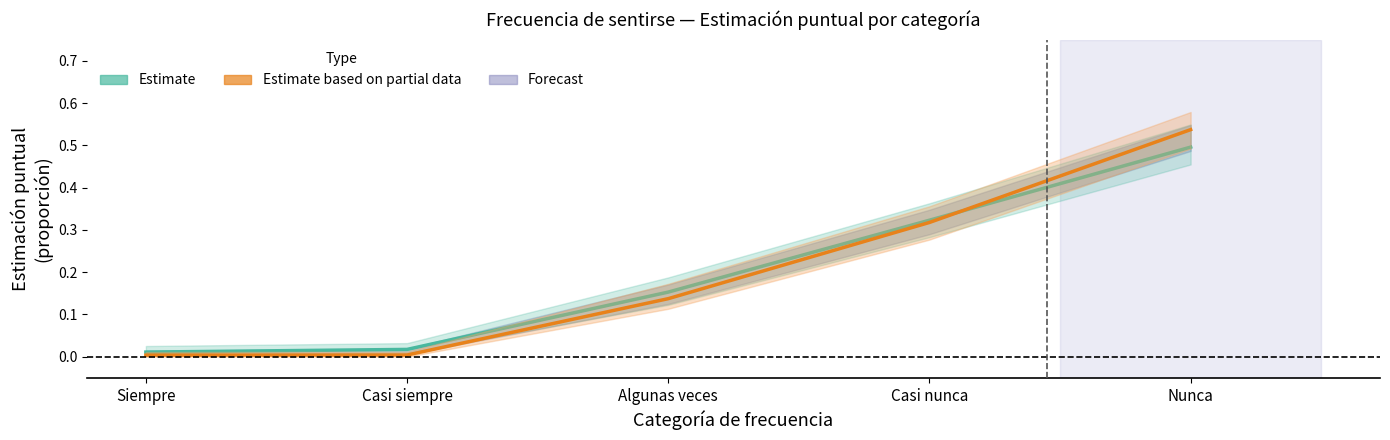

True or false: Estimate has more than 1 interior local peaks.

False